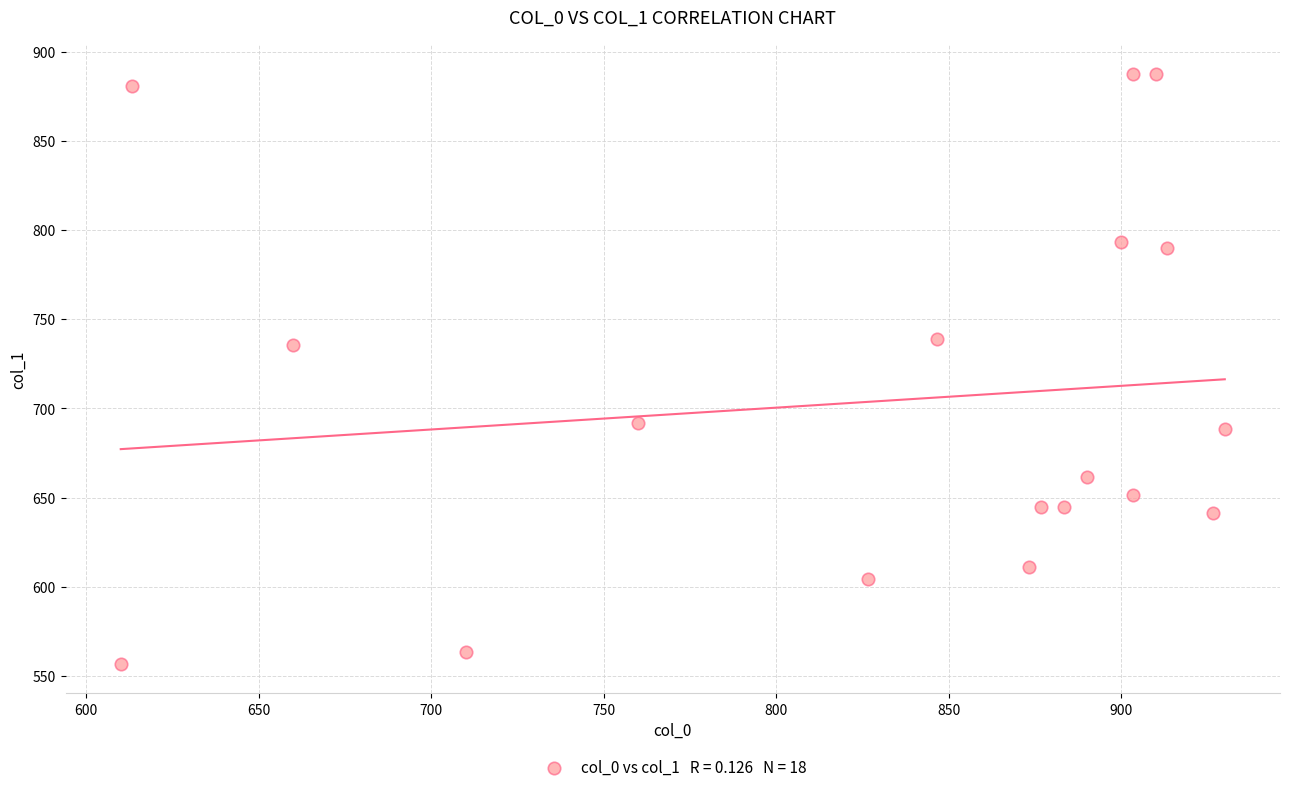

How many data points are displayed?

18